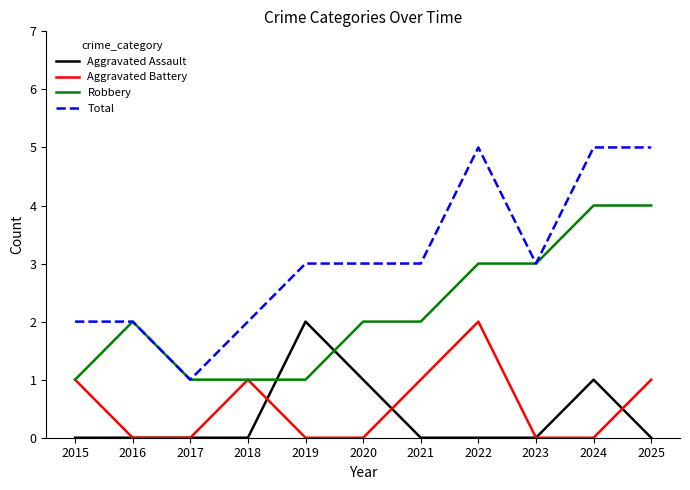

Reading right to left, what are all the values shown in this chart?

Aggravated Assault: 0	1	0	0	0	1	2	0	0	0	0
Aggravated Battery: 1	0	0	2	1	0	0	1	0	0	1
Robbery: 4	4	3	3	2	2	1	1	1	2	1
Total: 5	5	3	5	3	3	3	2	1	2	2